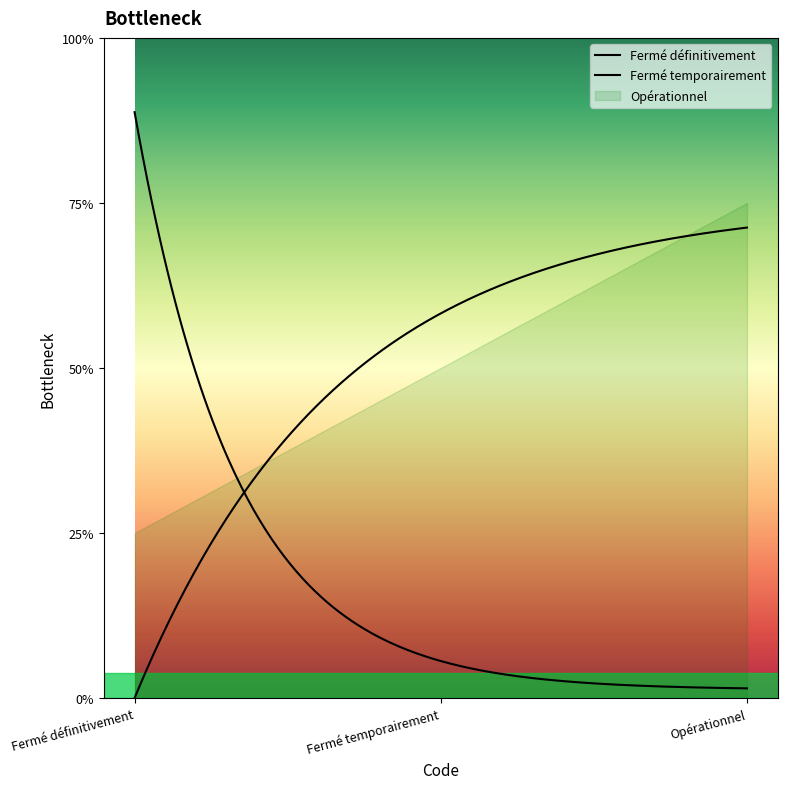

What is the label of the 1st point from the right?

Opérationnel